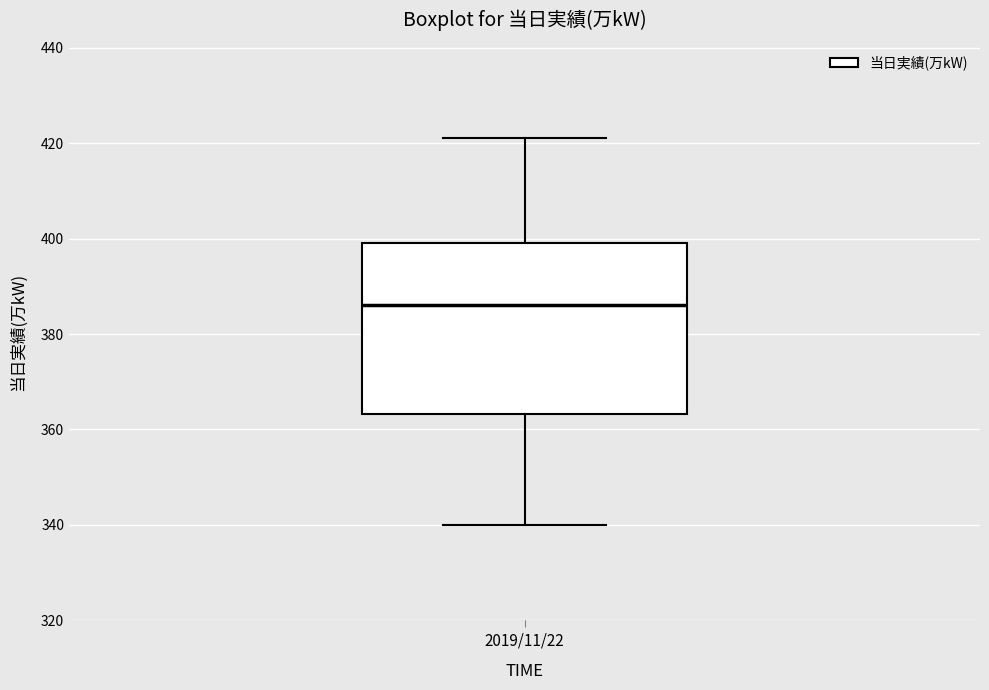

Transcribe this box plot: give where the median line is, the range the box spans, and where the two whiskers end, as read against the y-axis. The values are not printed on the chart, so give them approximately, as read against the axis.

median 386, box 364 to 400, whiskers 340 to 422